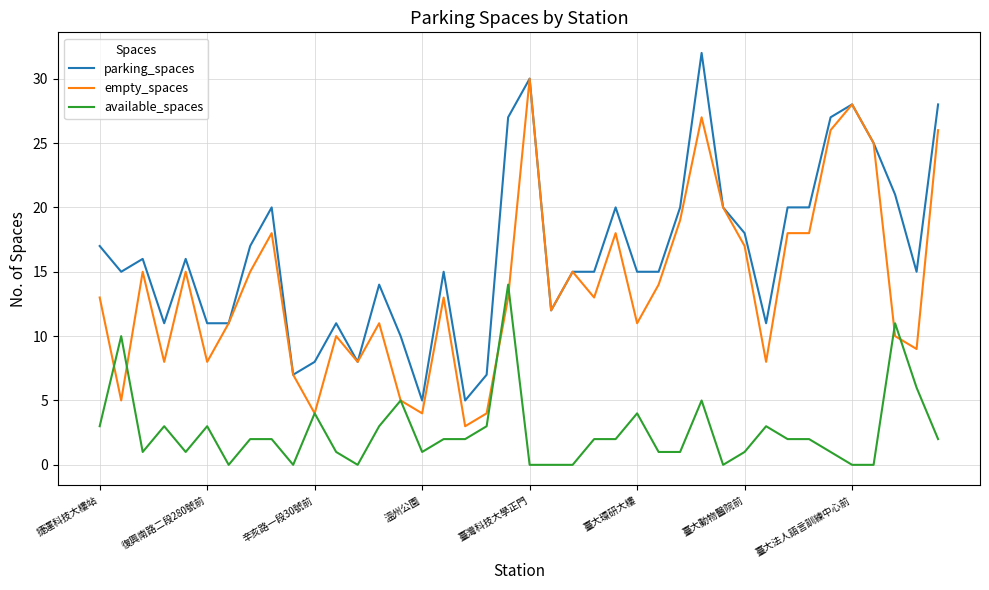

What is the maximum value shown in the chart?

32